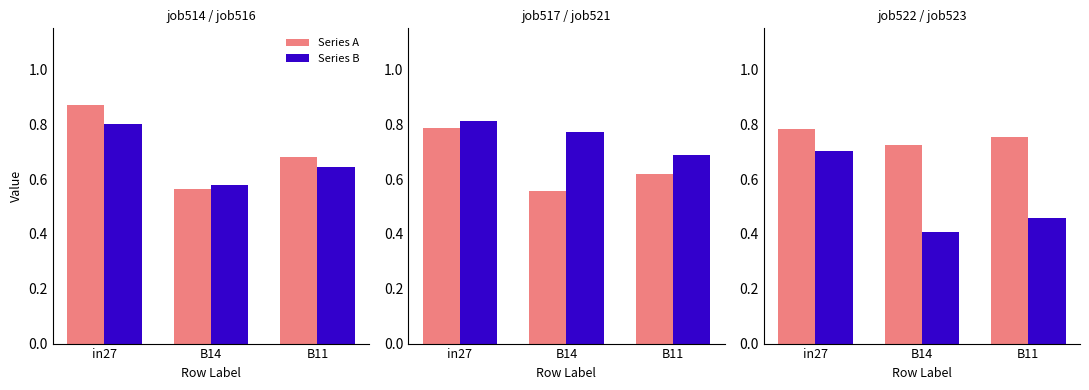

Count the number of categories in the chart.

3